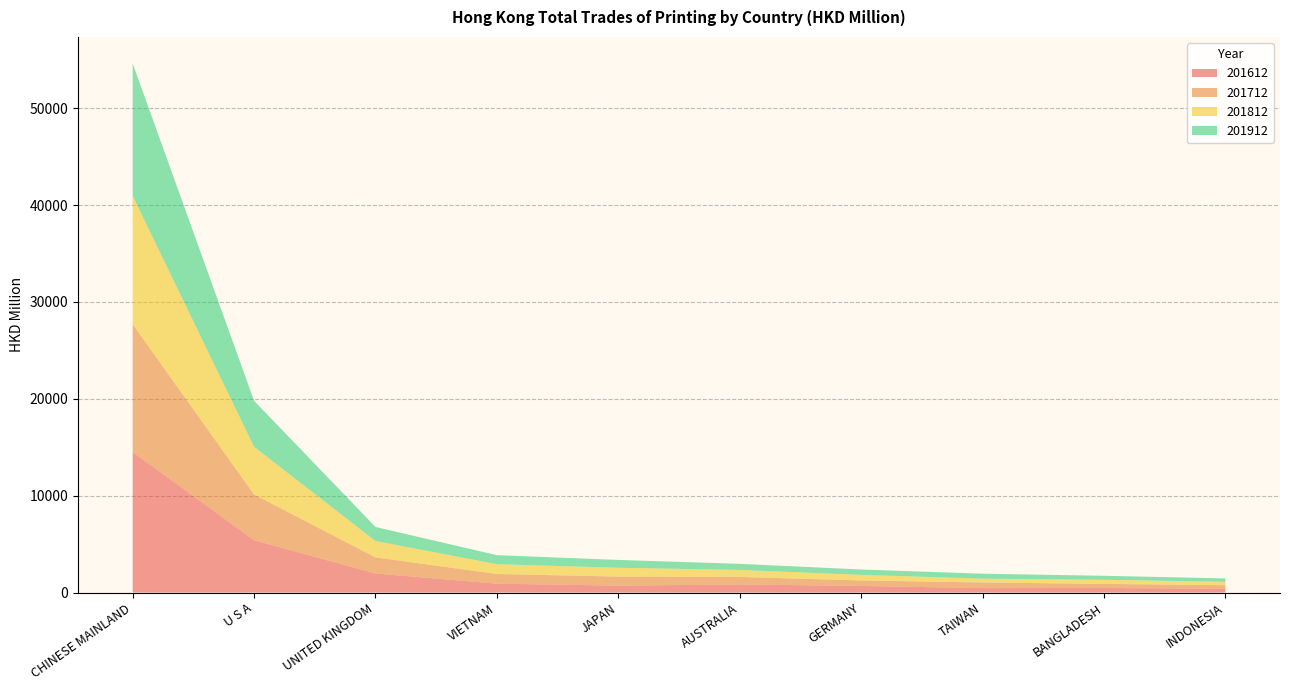

Reading left to right, transcribe all the data shown in this chart.

201612: 14507.8	5402.1	1964.8	910.2	709.6	830.9	677.1	454.9	469.3	394.0
201712: 13193.8	4719.5	1664.2	1002.9	933.6	774.2	568.0	581.7	419.5	360.8
201812: 13254.8	4920.0	1691.4	1013.0	916.2	726.0	578.4	395.6	426.7	350.7
201912: 13671.8	4752.2	1447.4	930.5	805.7	630.3	553.1	509.8	411.6	349.9